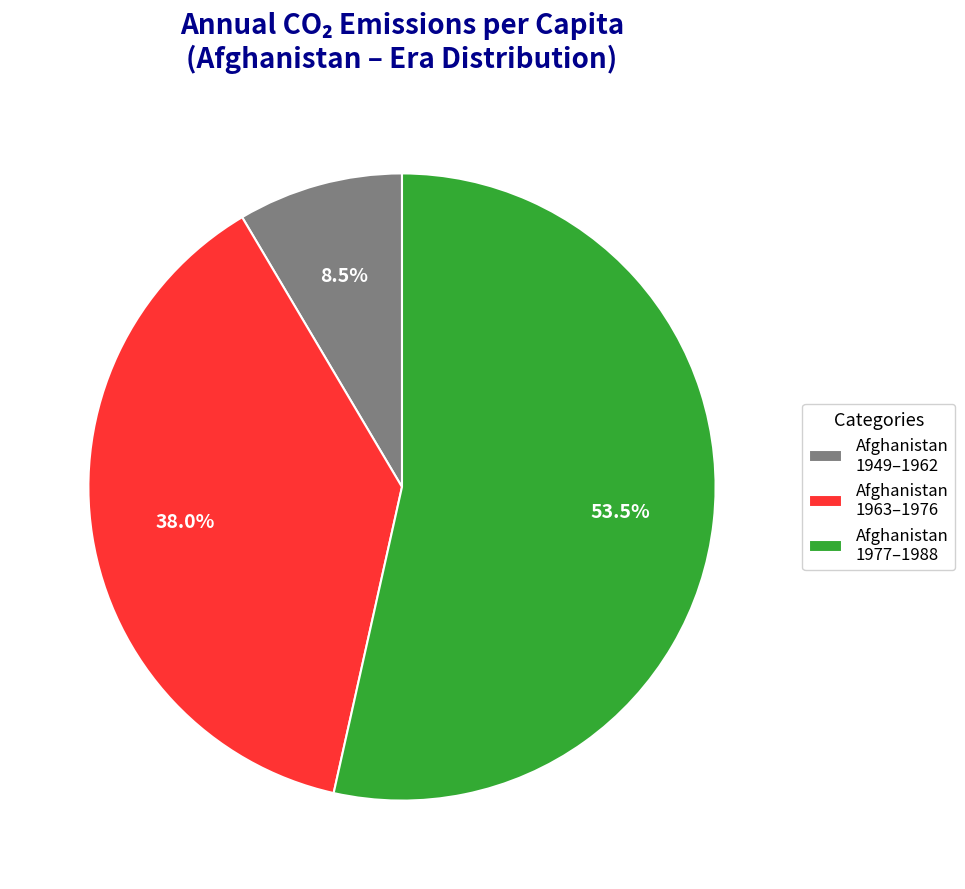

What portion of the pie excludes Afghanistan 1949–1962?

91.5%